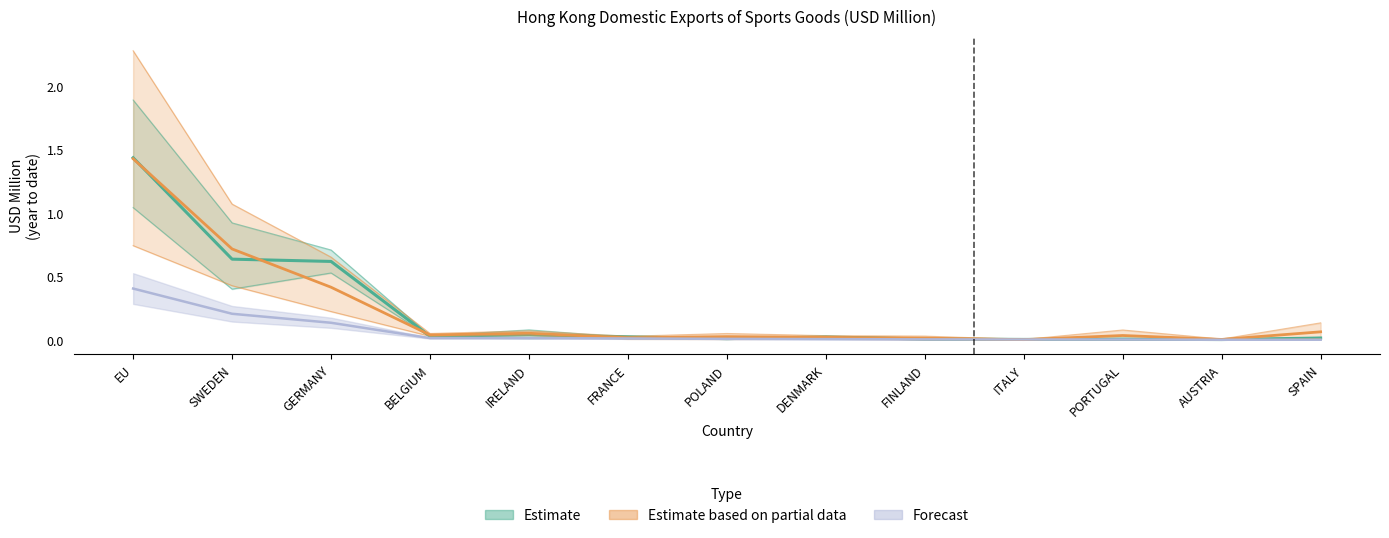

What is the sum of all 201812 values?

3.7